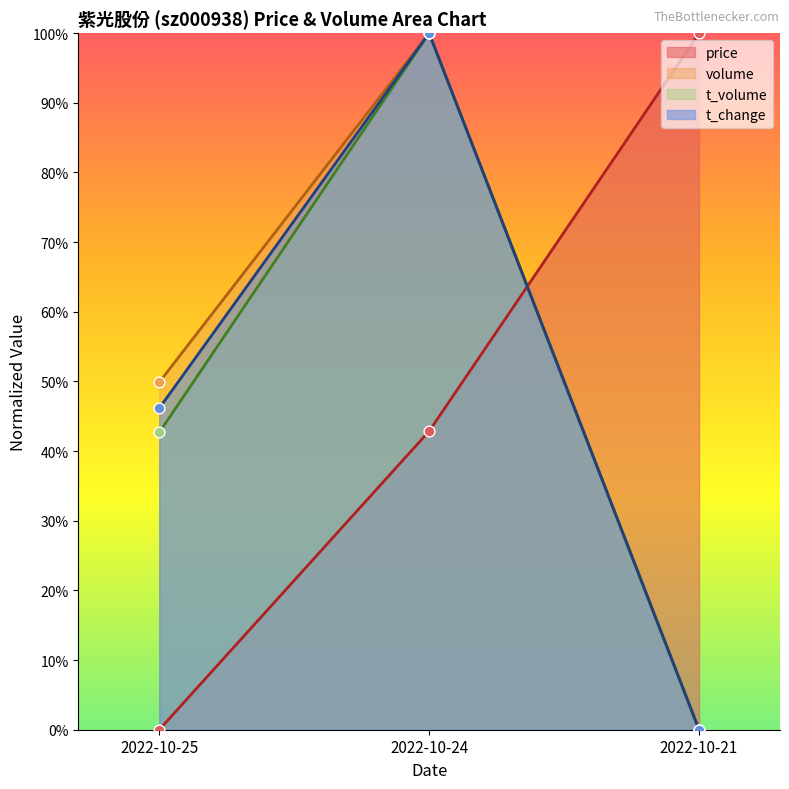

At which category is the sum across all series the highest?

2022-10-24